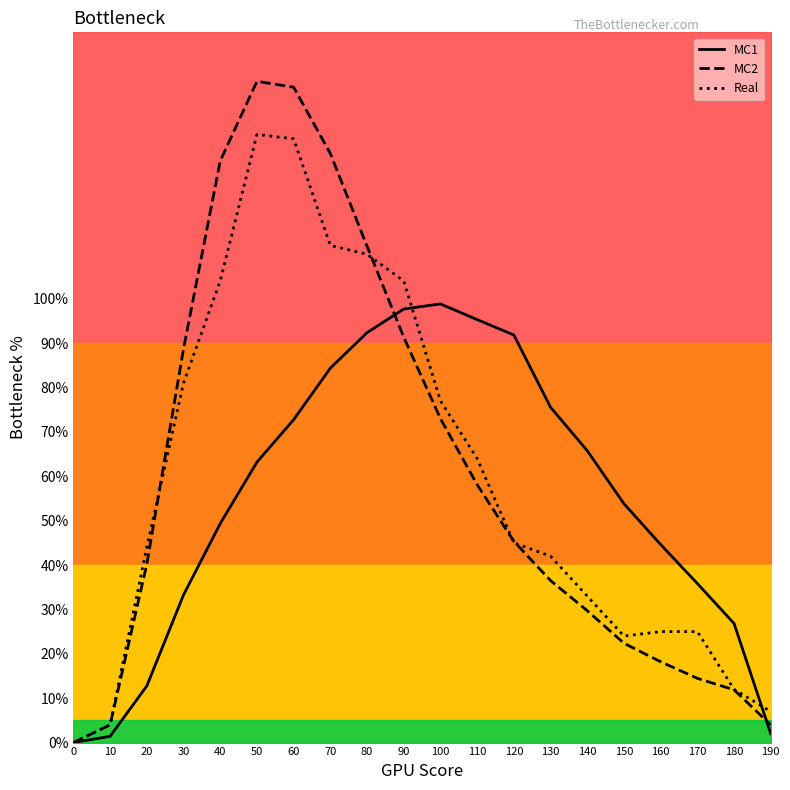

Is this an area chart (filled region under the line)?

No